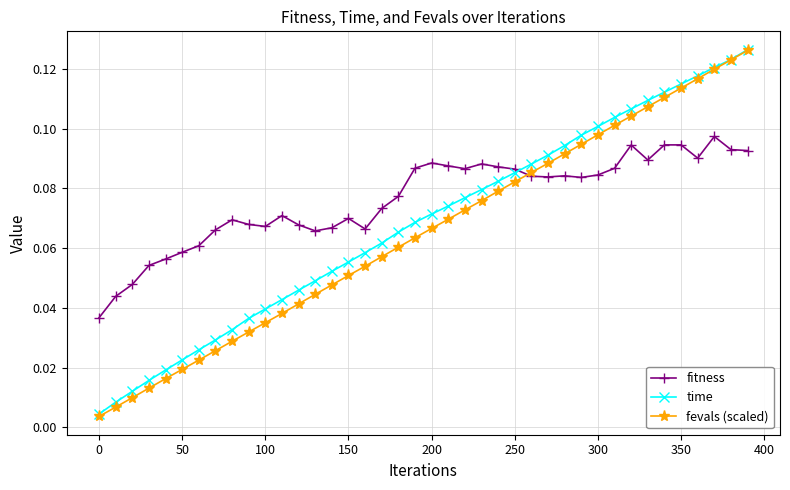

True or false: fevals (scaled) and fitness intersect in this chart.

True